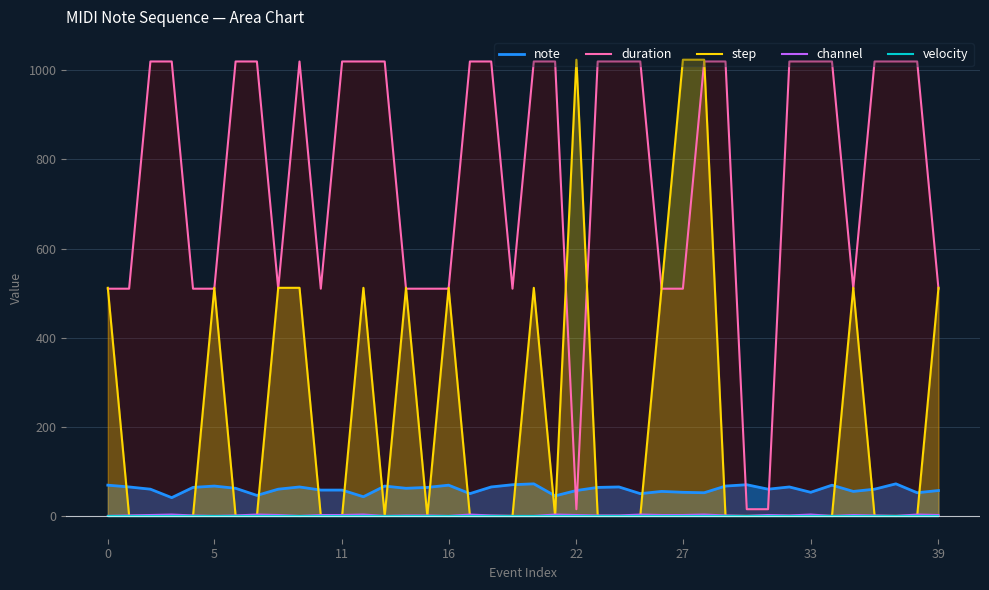

Which series has the largest range (max minus min)?

step